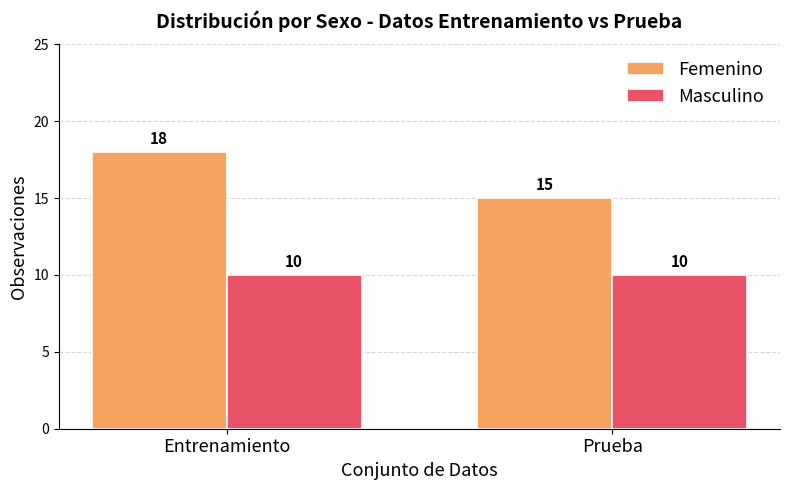

Does the chart contain stacked bars?

No